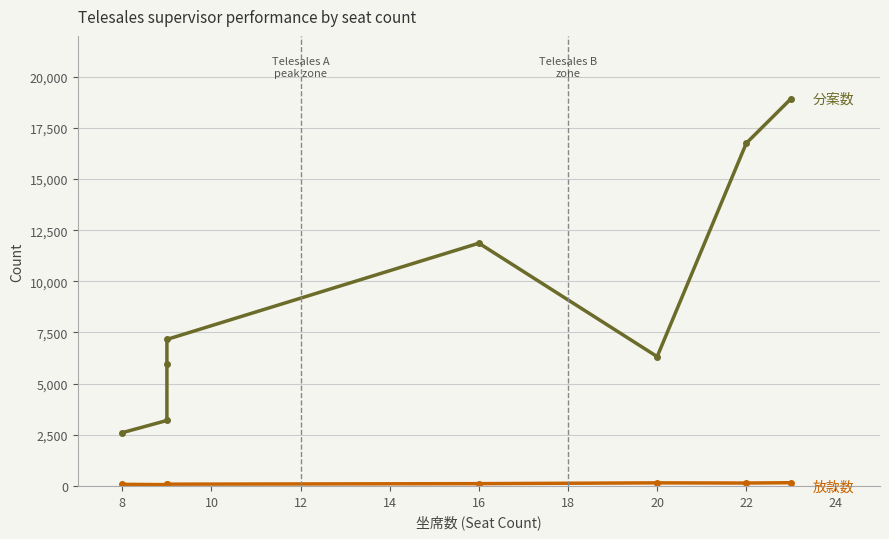

At how many categories does at least one series exceed 14308?

2